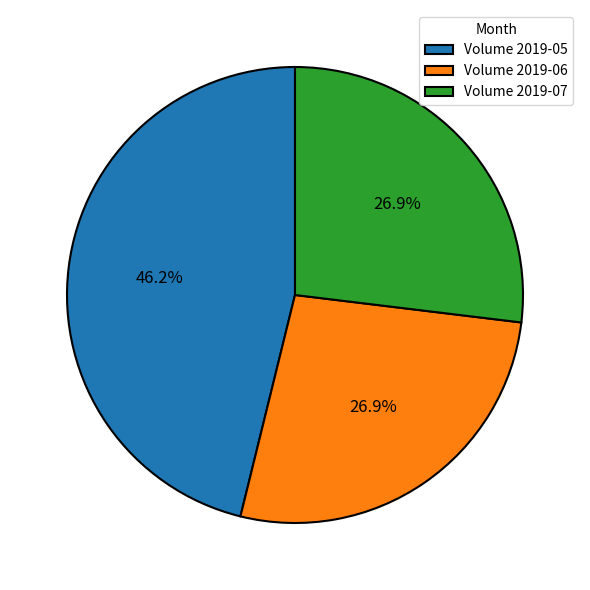

How many segments does this pie chart have?

3